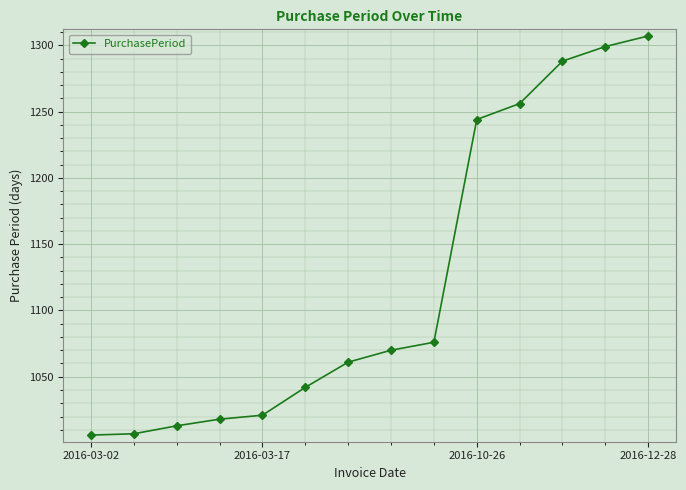

What is the difference between the second highest and minimum values?

293